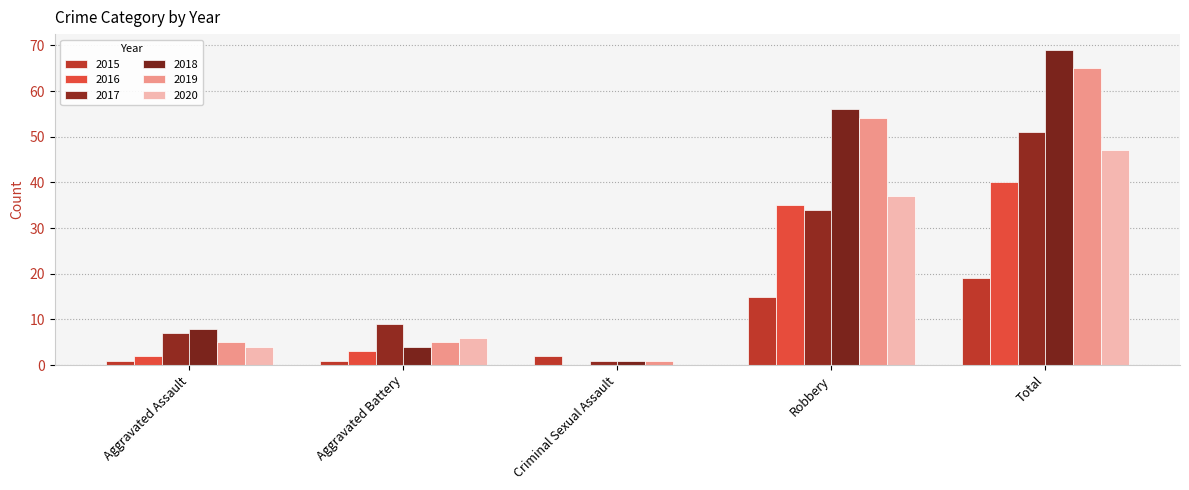

What position from the right is Criminal Sexual Assault?

3